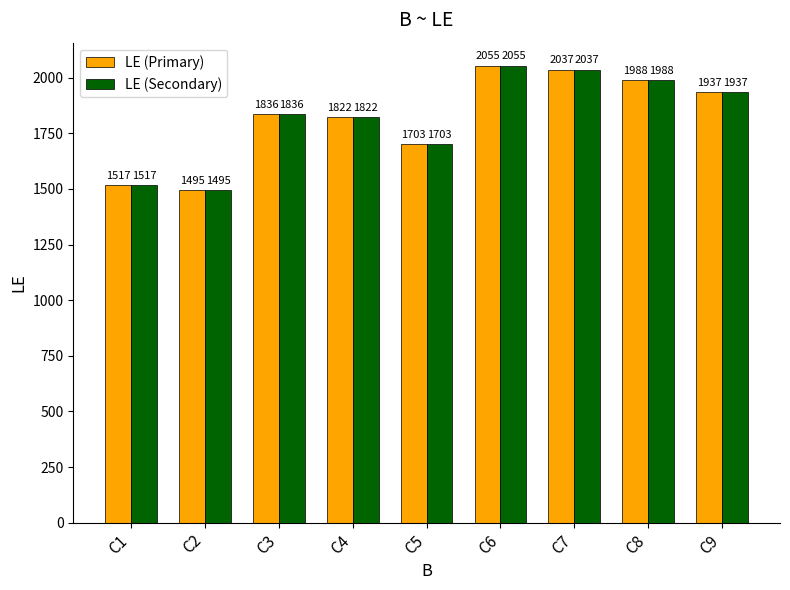

How many categories are shown in the chart?

9